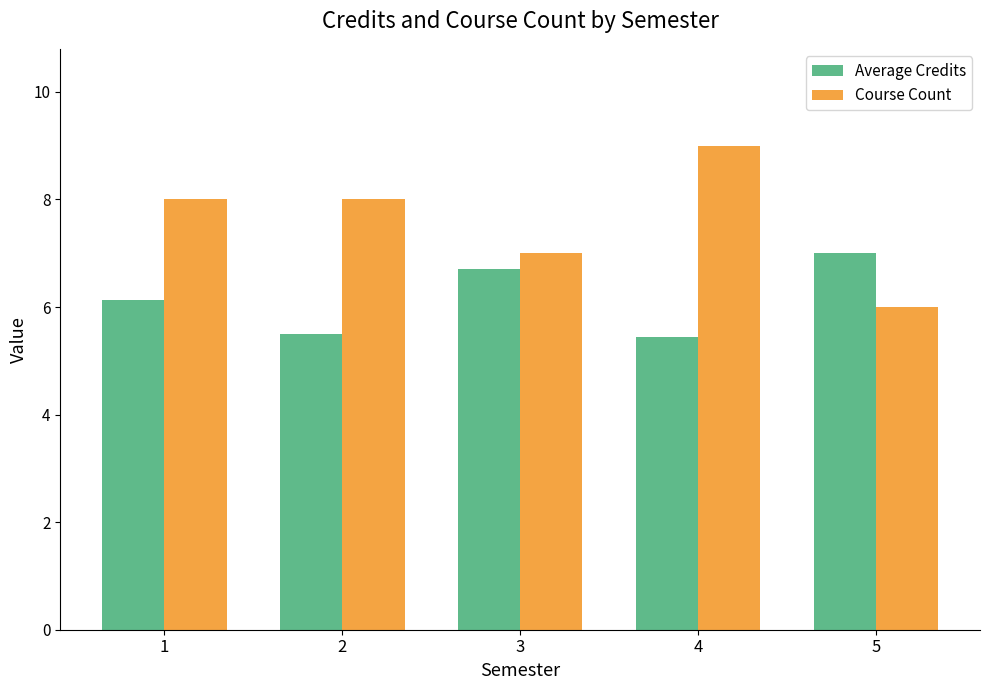

What is the difference between the second highest and minimum values in the Course Count series?

2.0